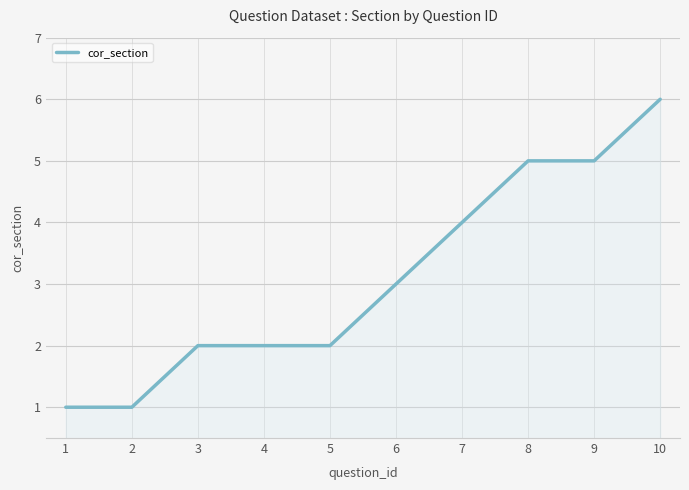

At which category does the chart reach its peak across all series?

10